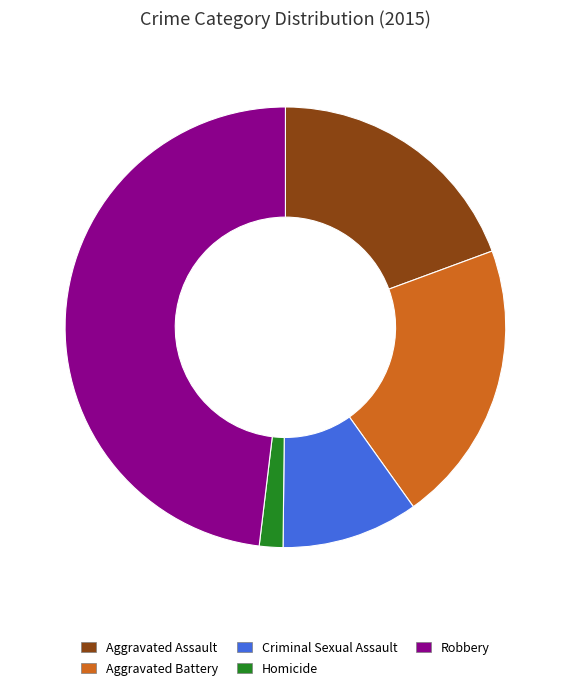

Which category has the biggest portion of the pie?

Robbery